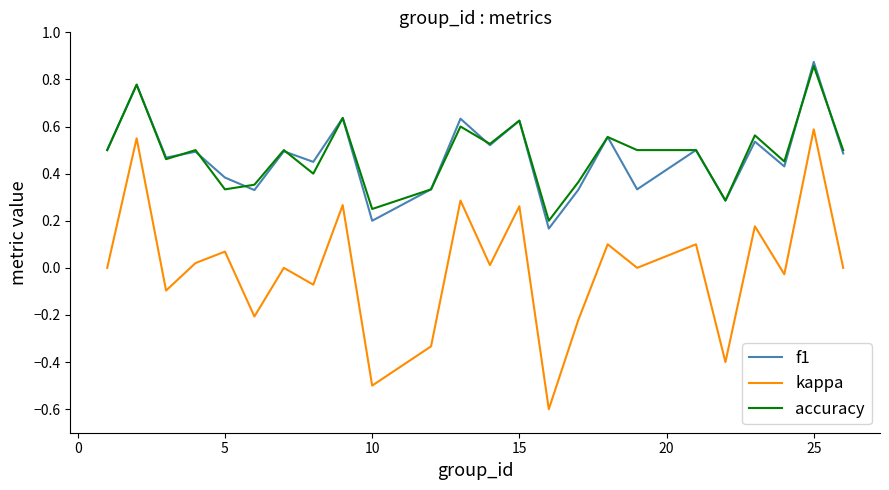

True or false: f1 and kappa intersect in this chart.

False